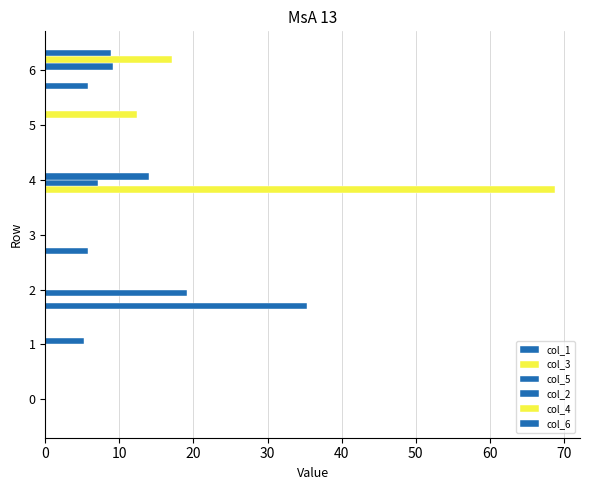

How many distinct data groups are displayed?

6